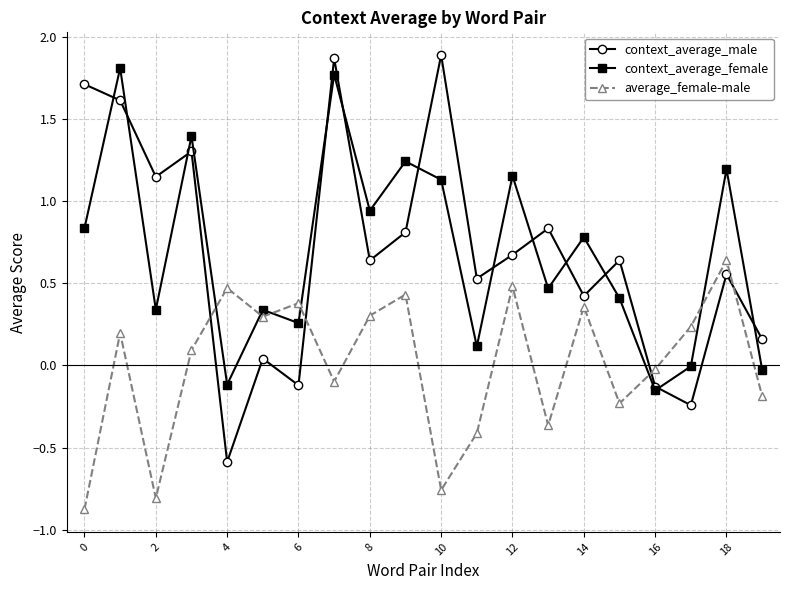

What is the value of the context_average_male point at the 1st from the left?

1.7